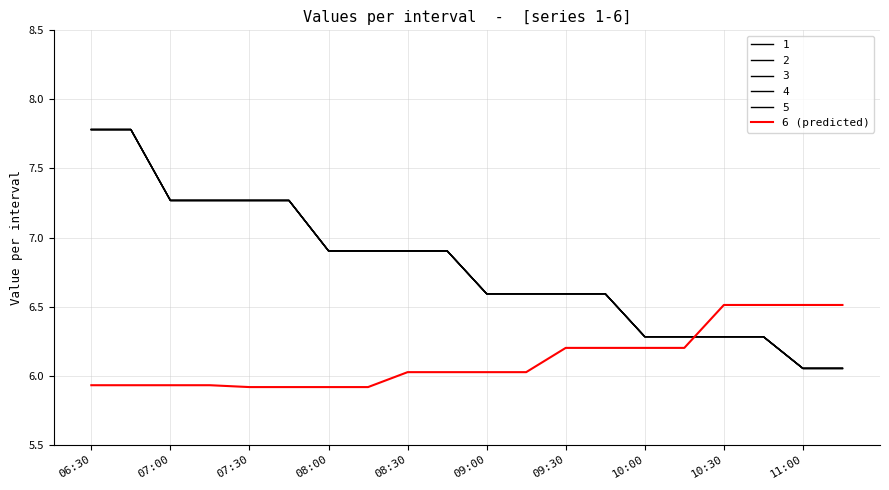

Is this an area chart (filled region under the line)?

No